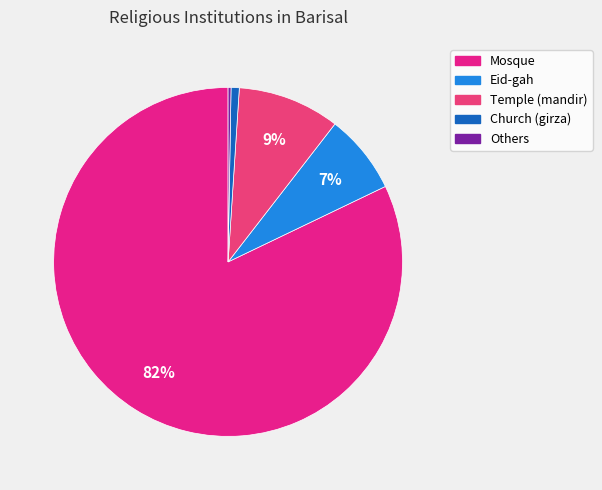

True or false: Mosque accounts for 70% of the total.

False